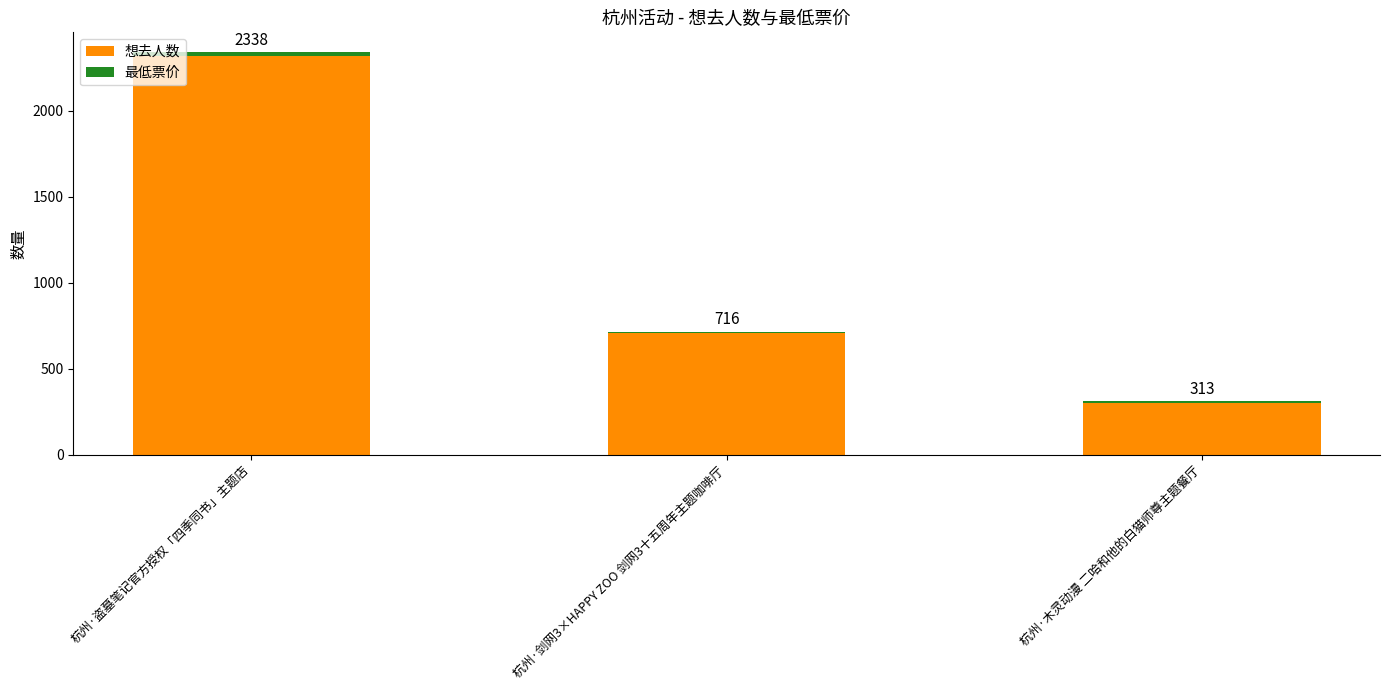

Does the chart contain any negative values?

No